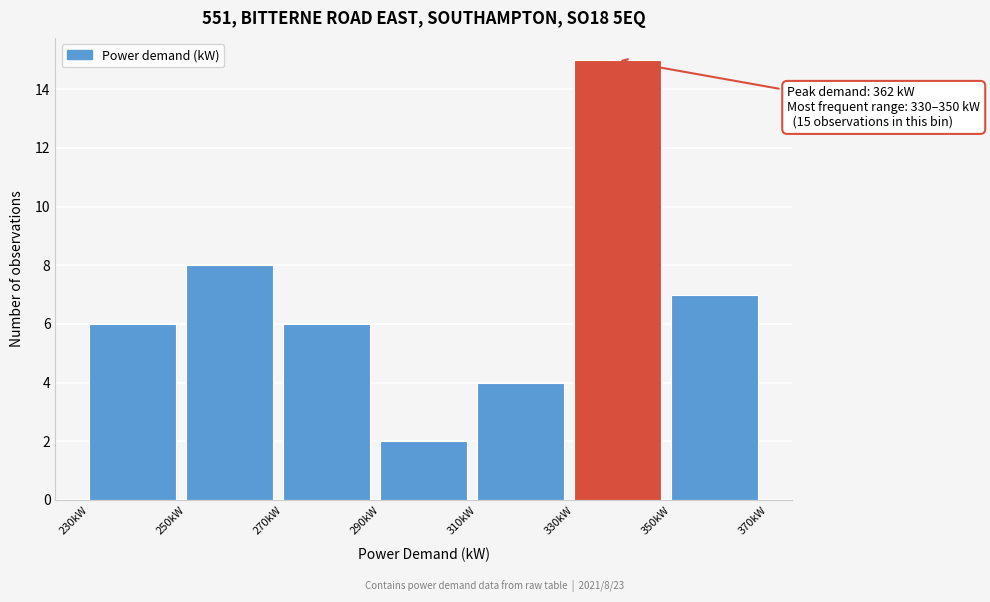

Over which range of the x-axis is the bar tallest?

330 to 350